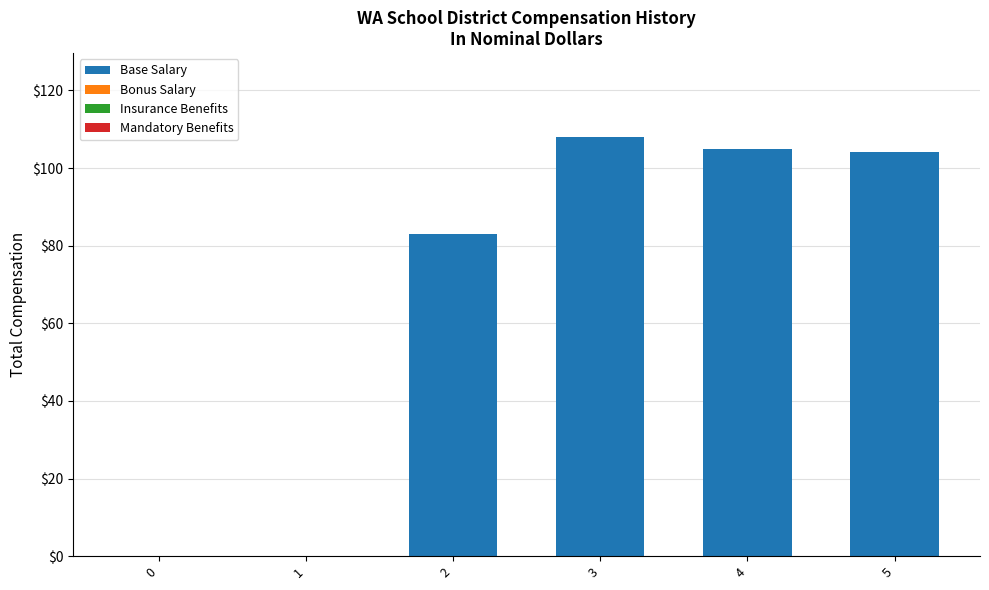

What is the sum of the values at 5 and 4?

209